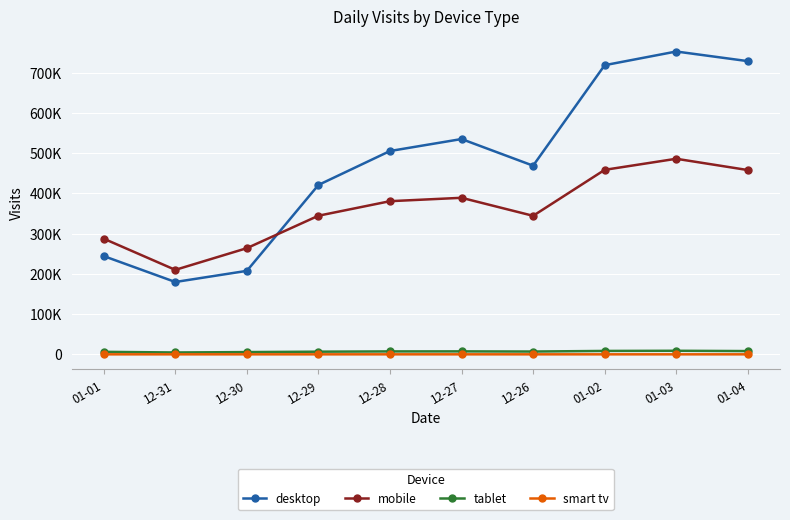

Rank the series by their maximum value, from highest to lowest.

desktop, mobile, tablet, smart tv